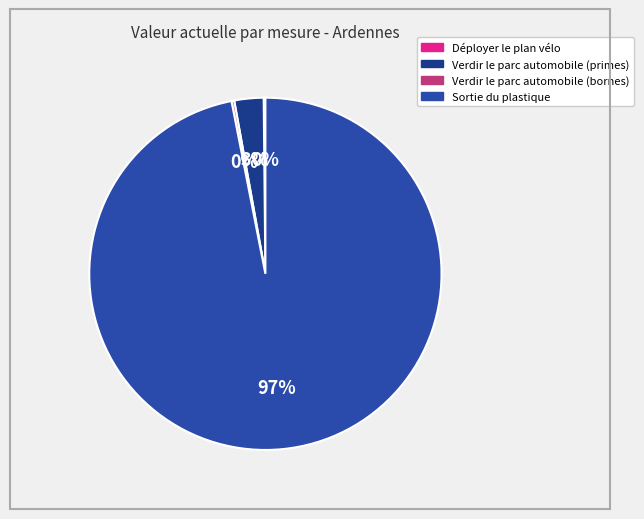

To the nearest percent, what is the average slice percentage?

25%